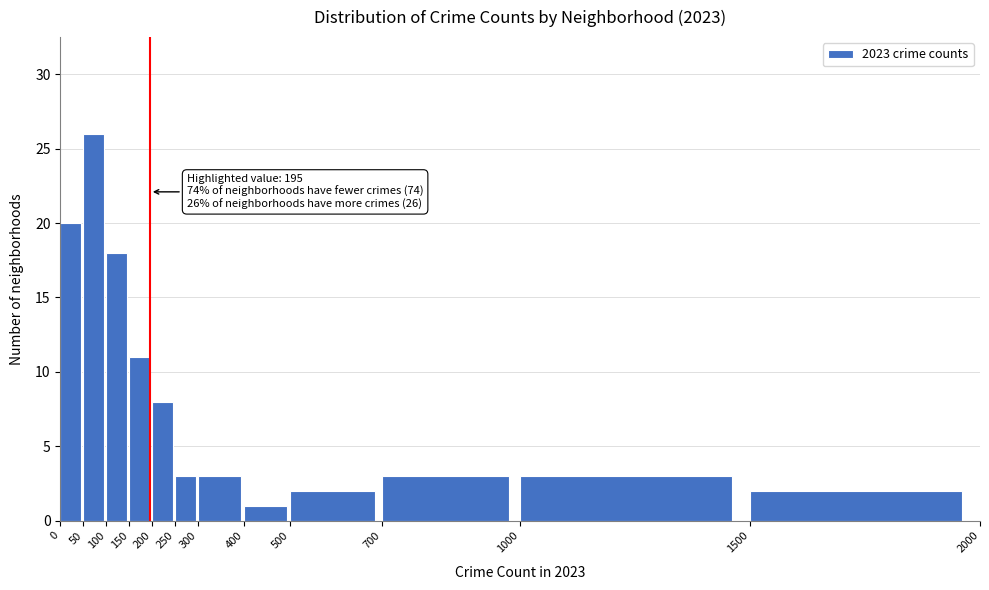

Over which range of the x-axis is the bar tallest?

50 to 100